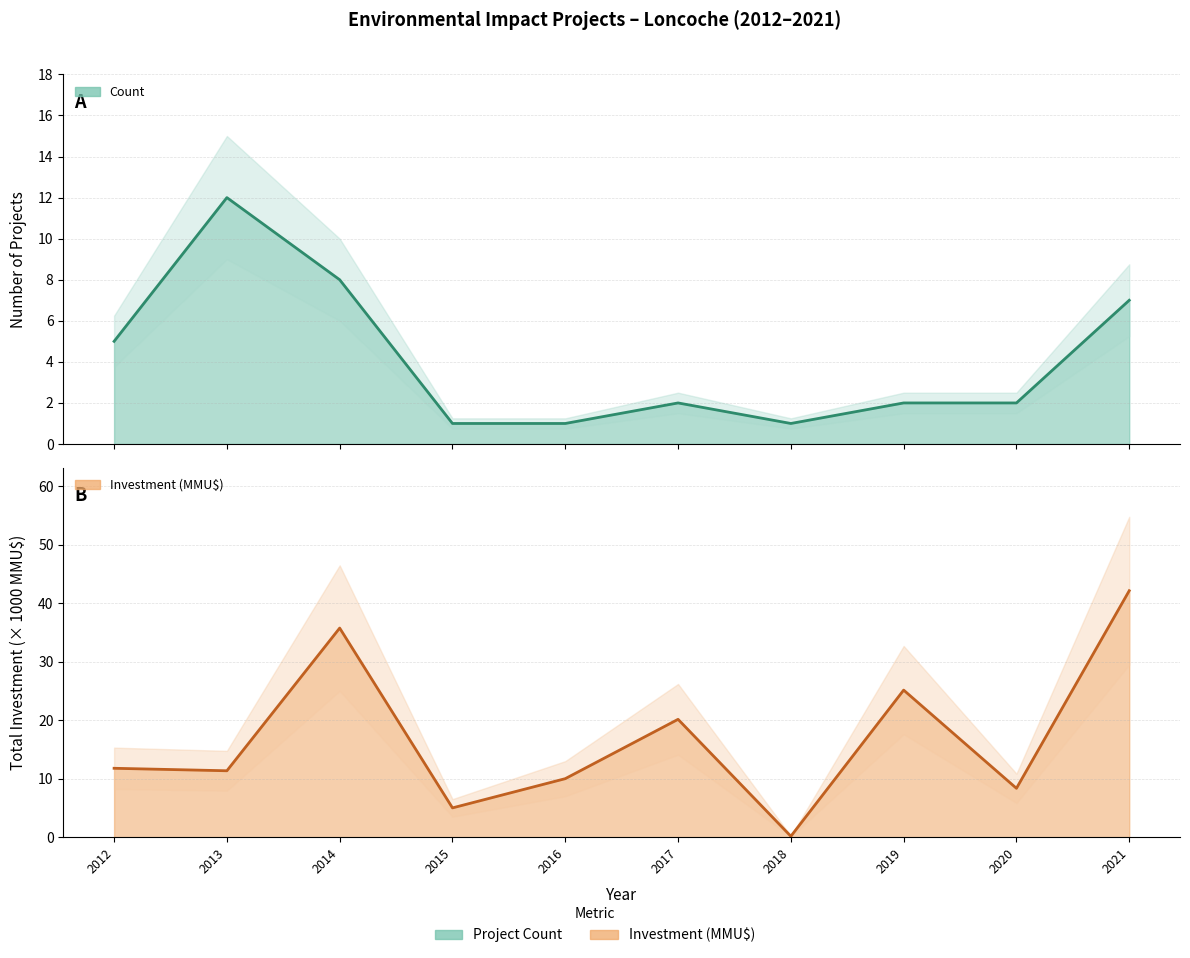

True or false: Investment(MMU$) has a value of 10.0 at 2016.

True